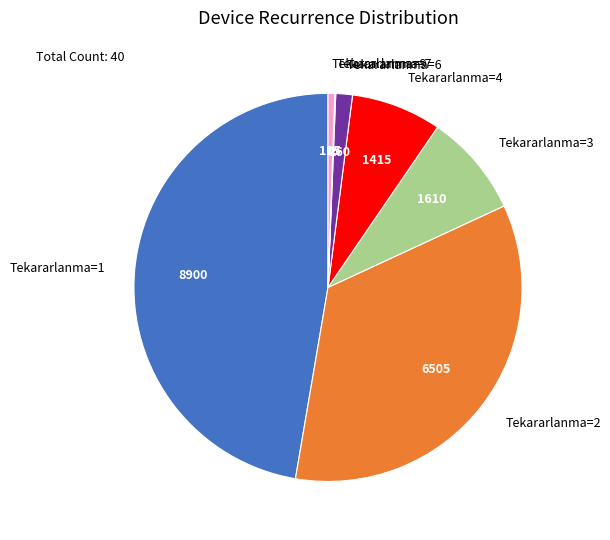

Between Tekararlanma=2 and Tekararlanma=1, which is larger?

Tekararlanma=1